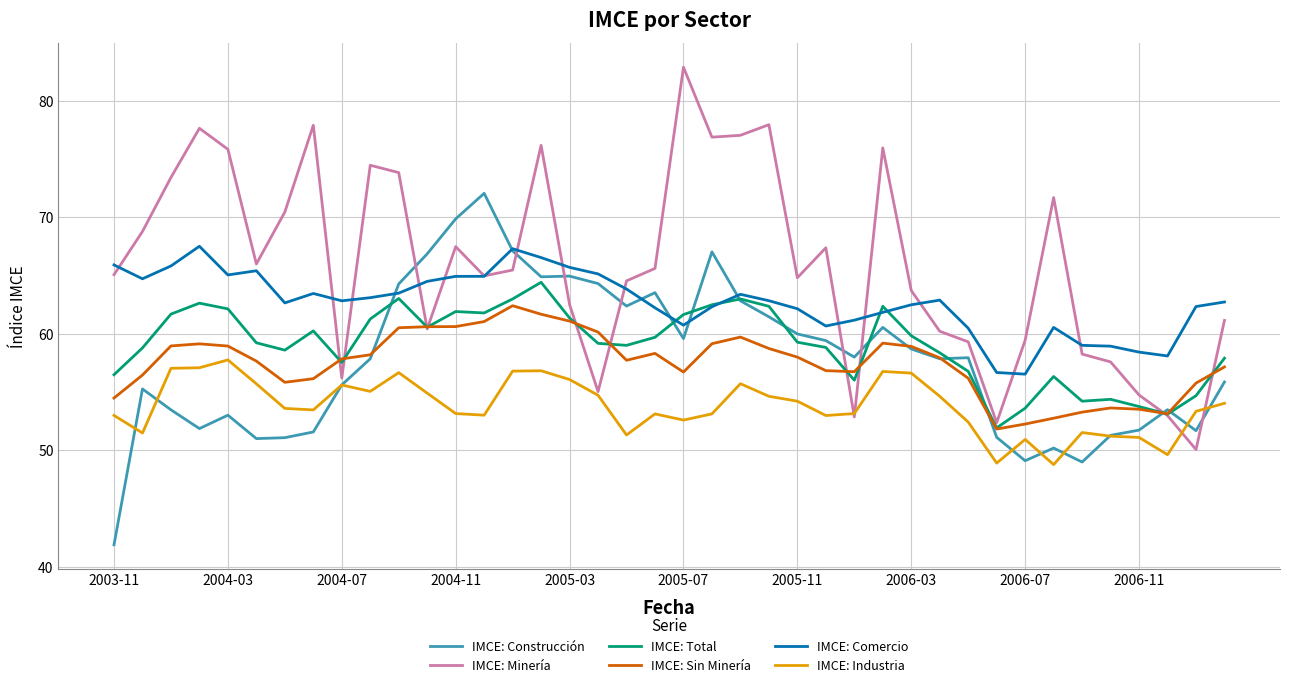

What is the minimum value shown in the chart?

41.9